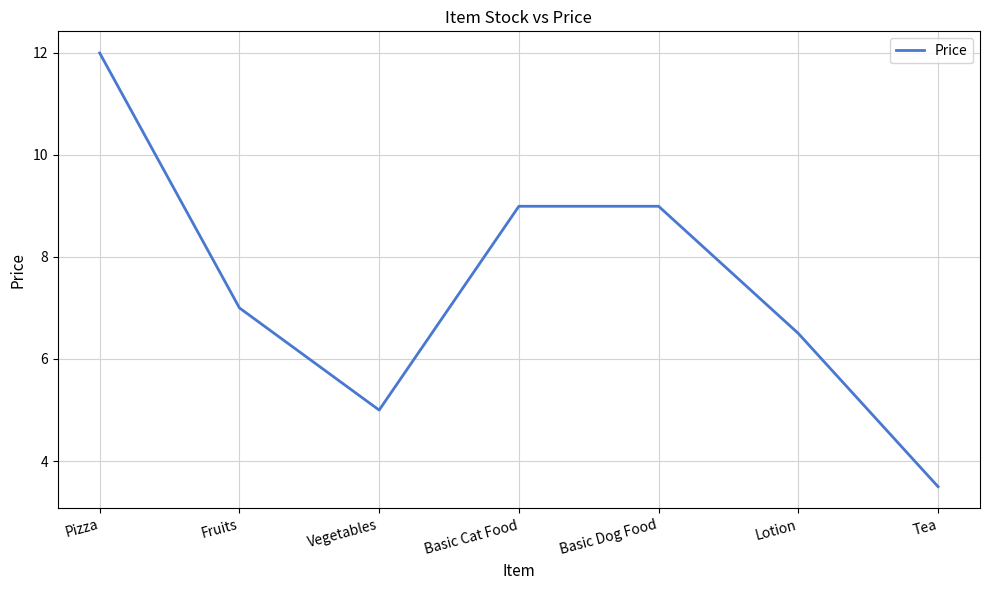

What position from the left is Basic Cat Food?

4